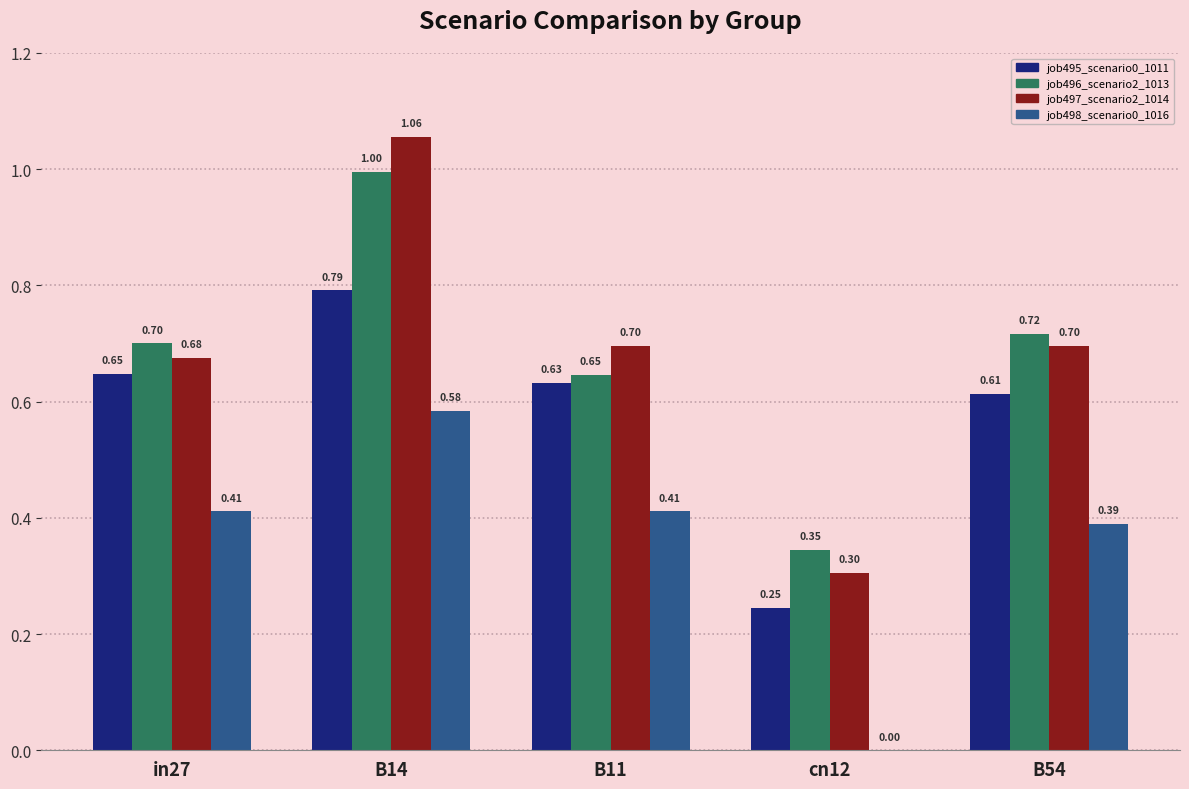

What is the total value across all series at B11?

2.4